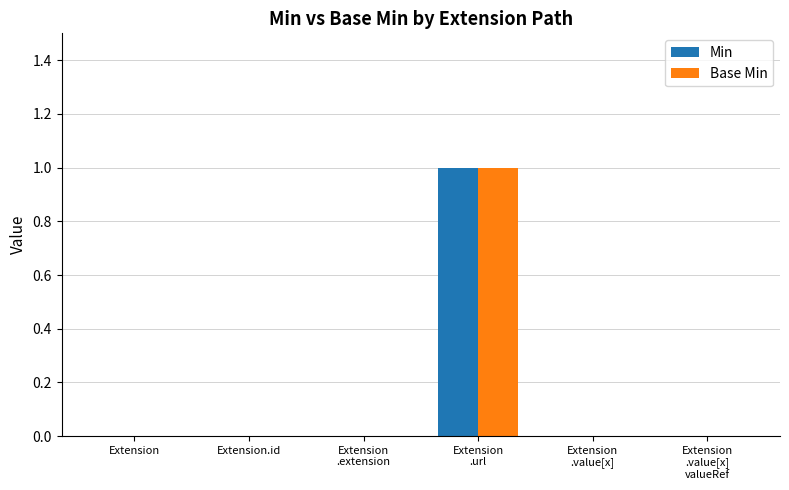

Is it true that Min equals 0 at Extension?

True